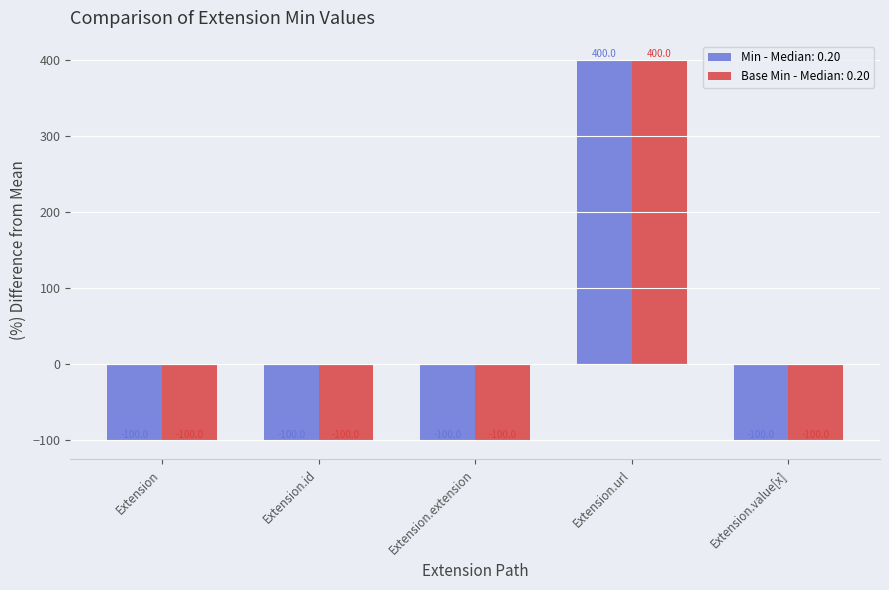

The Min - Median: 0.20 series shows -149 at Extension.extension. True or false?

False